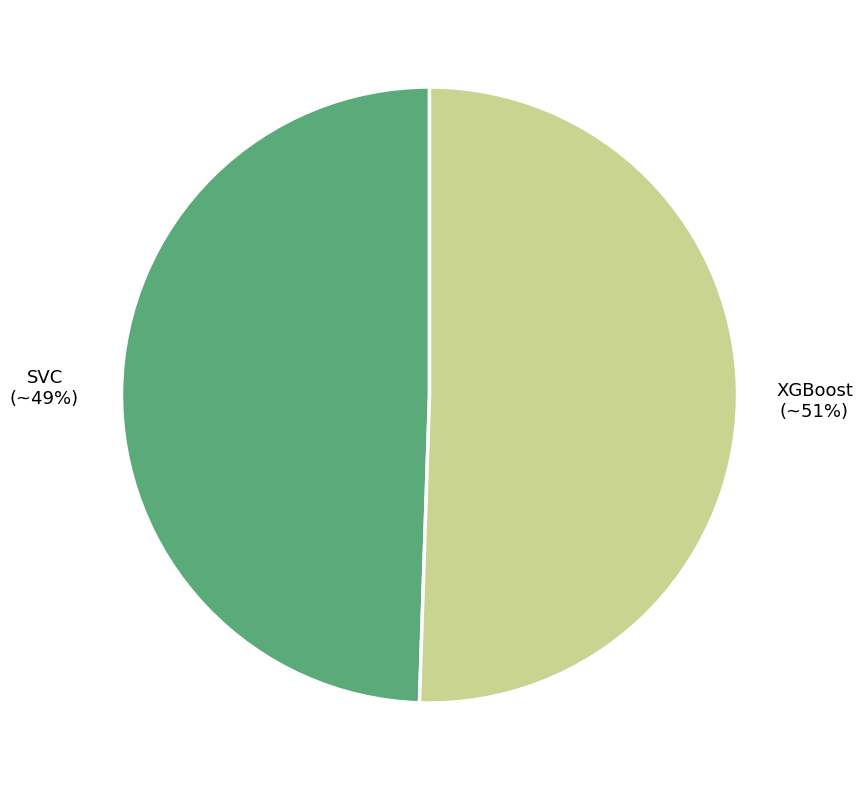

To the nearest percent, what is the average slice percentage?

50%